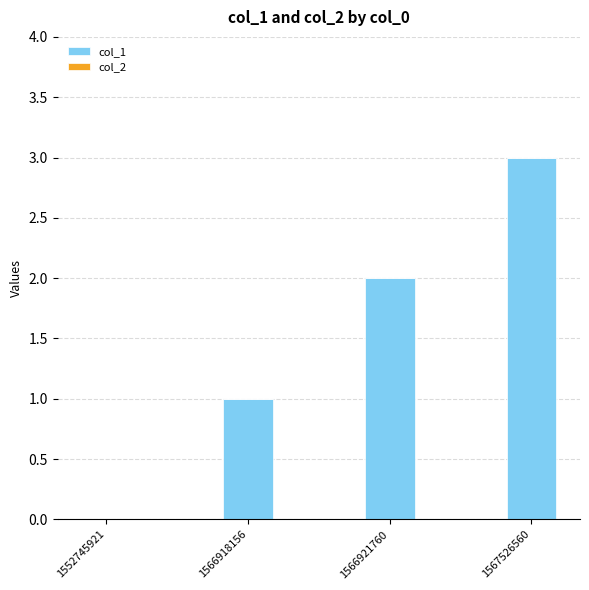

How many categories are shown in the chart?

4